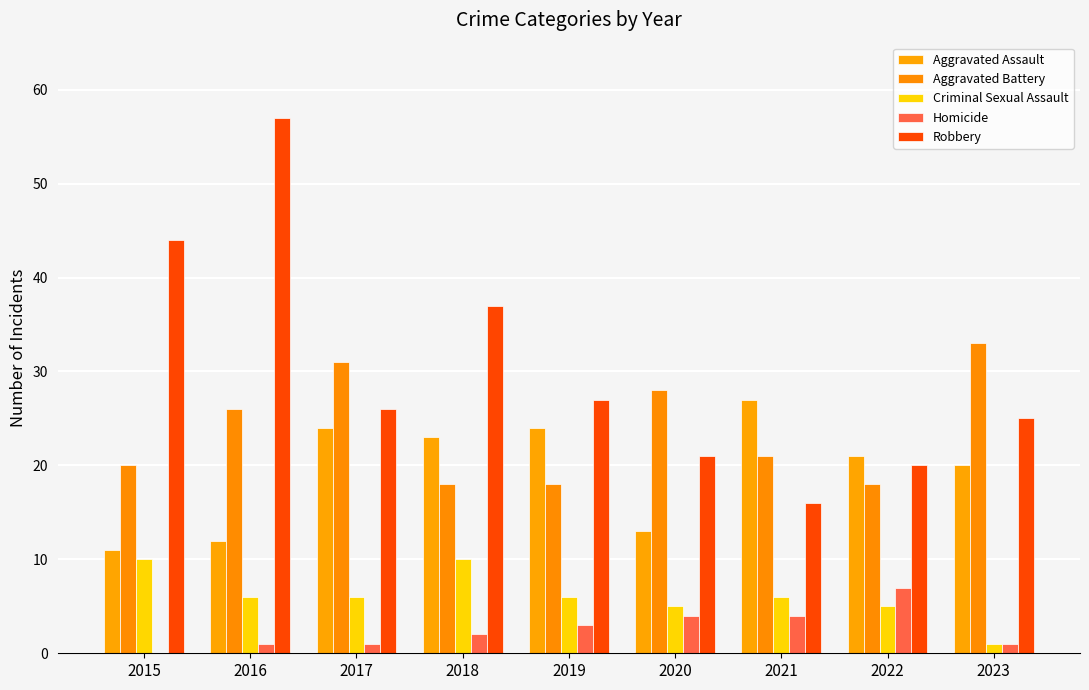

What is the average value of the Robbery series?

30